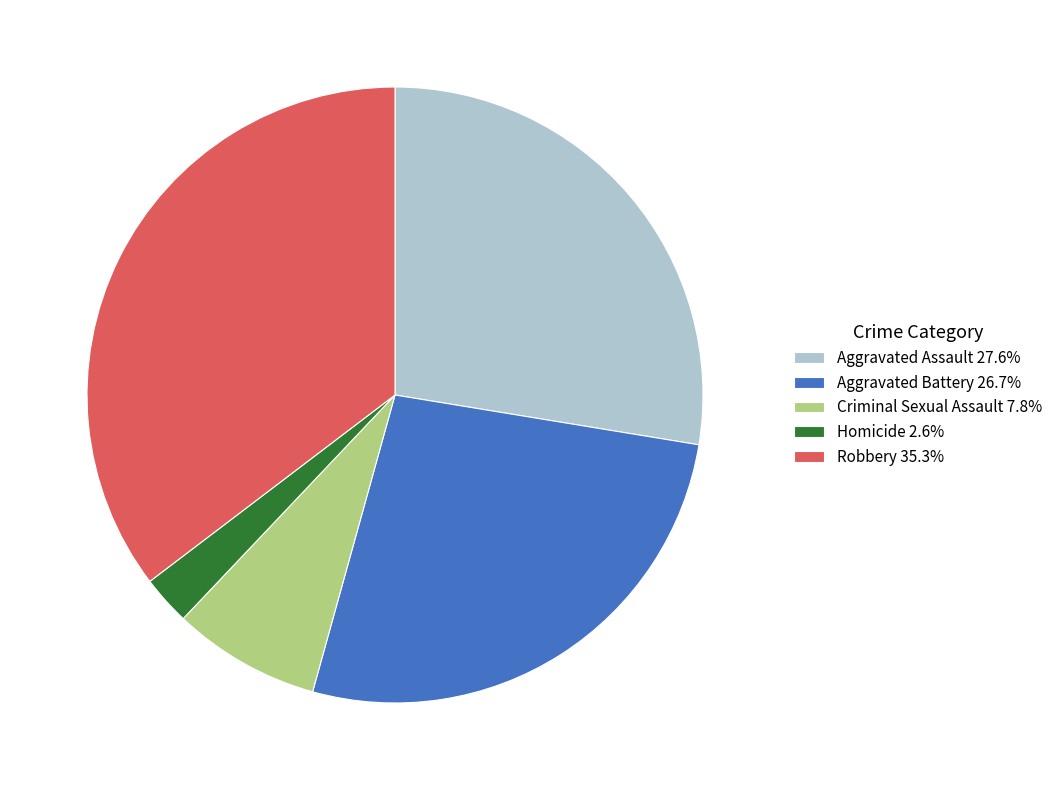

Does any single category account for the majority?

No